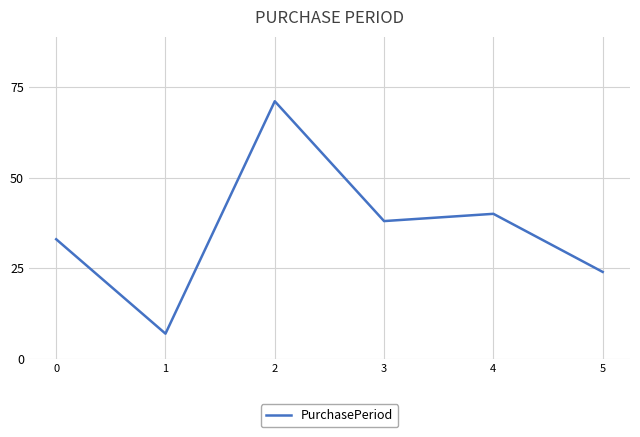

What is the maximum value shown in the chart?

71